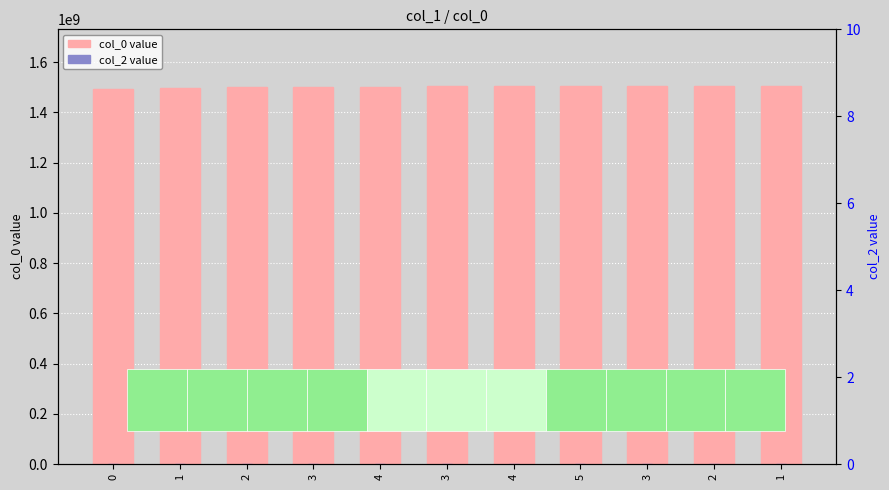

What is the label of the 10th bar from the right?

1